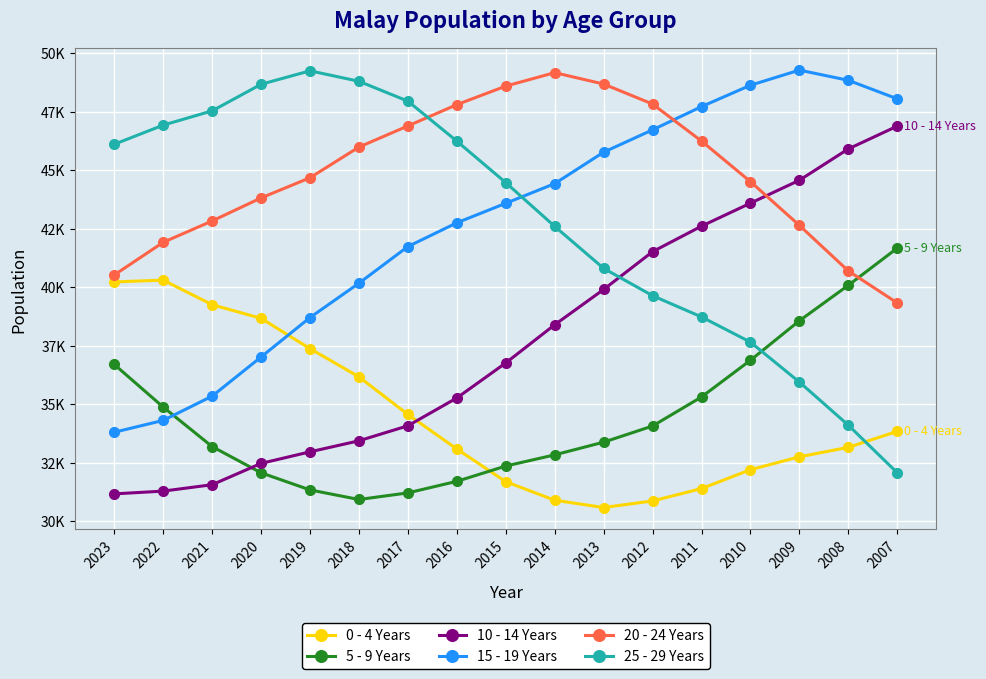

Does the chart have visible grid lines?

Yes